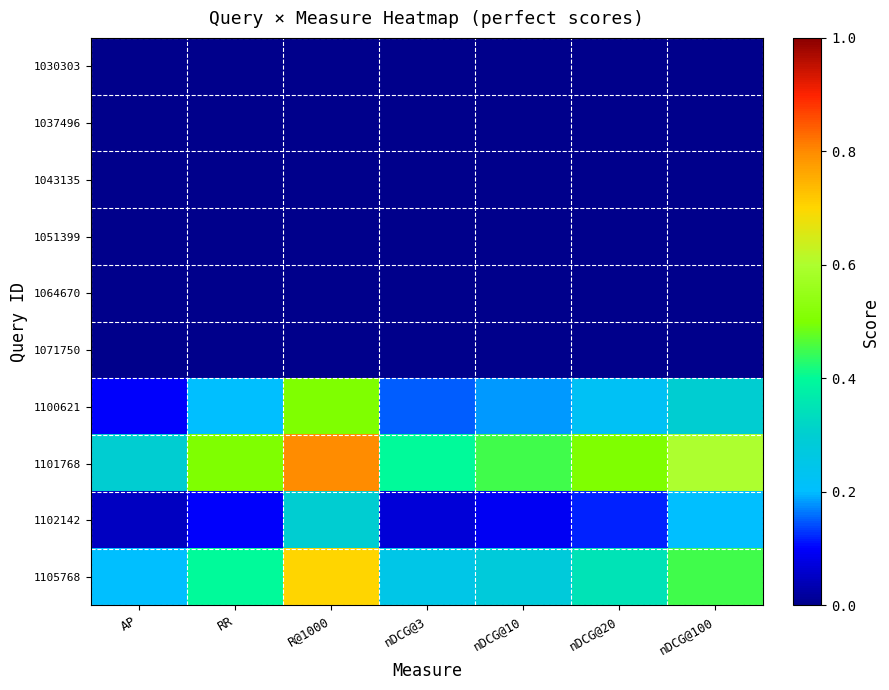

Reading left to right, list all the values displayed in this chart.

1030303: AP=0.0	RR=0.0	R@1000=0.0	nDCG@3=0.0	nDCG@10=0.0	nDCG@20=0.0	nDCG@100=0.0
1037496: AP=0.0	RR=0.0	R@1000=0.0	nDCG@3=0.0	nDCG@10=0.0	nDCG@20=0.0	nDCG@100=0.0
1043135: AP=0.0	RR=0.0	R@1000=0.0	nDCG@3=0.0	nDCG@10=0.0	nDCG@20=0.0	nDCG@100=0.0
1051399: AP=0.0	RR=0.0	R@1000=0.0	nDCG@3=0.0	nDCG@10=0.0	nDCG@20=0.0	nDCG@100=0.0
1064670: AP=0.0	RR=0.0	R@1000=0.0	nDCG@3=0.0	nDCG@10=0.0	nDCG@20=0.0	nDCG@100=0.0
1071750: AP=0.0	RR=0.0	R@1000=0.0	nDCG@3=0.0	nDCG@10=0.0	nDCG@20=0.0	nDCG@100=0.0
1100621: AP=0.1	RR=0.2	R@1000=0.5	nDCG@3=0.1	nDCG@10=0.2	nDCG@20=0.2	nDCG@100=0.3
1101768: AP=0.3	RR=0.5	R@1000=0.8	nDCG@3=0.4	nDCG@10=0.5	nDCG@20=0.5	nDCG@100=0.6
1102142: AP=0.1	RR=0.1	R@1000=0.3	nDCG@3=0.1	nDCG@10=0.1	nDCG@20=0.1	nDCG@100=0.2
1105768: AP=0.2	RR=0.4	R@1000=0.7	nDCG@3=0.2	nDCG@10=0.3	nDCG@20=0.3	nDCG@100=0.5